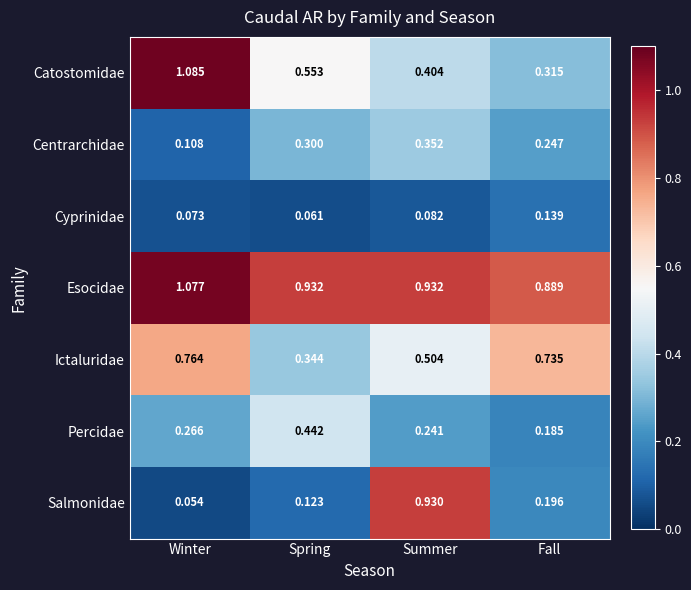

At which label is Salmonidae closest to 0?

Winter